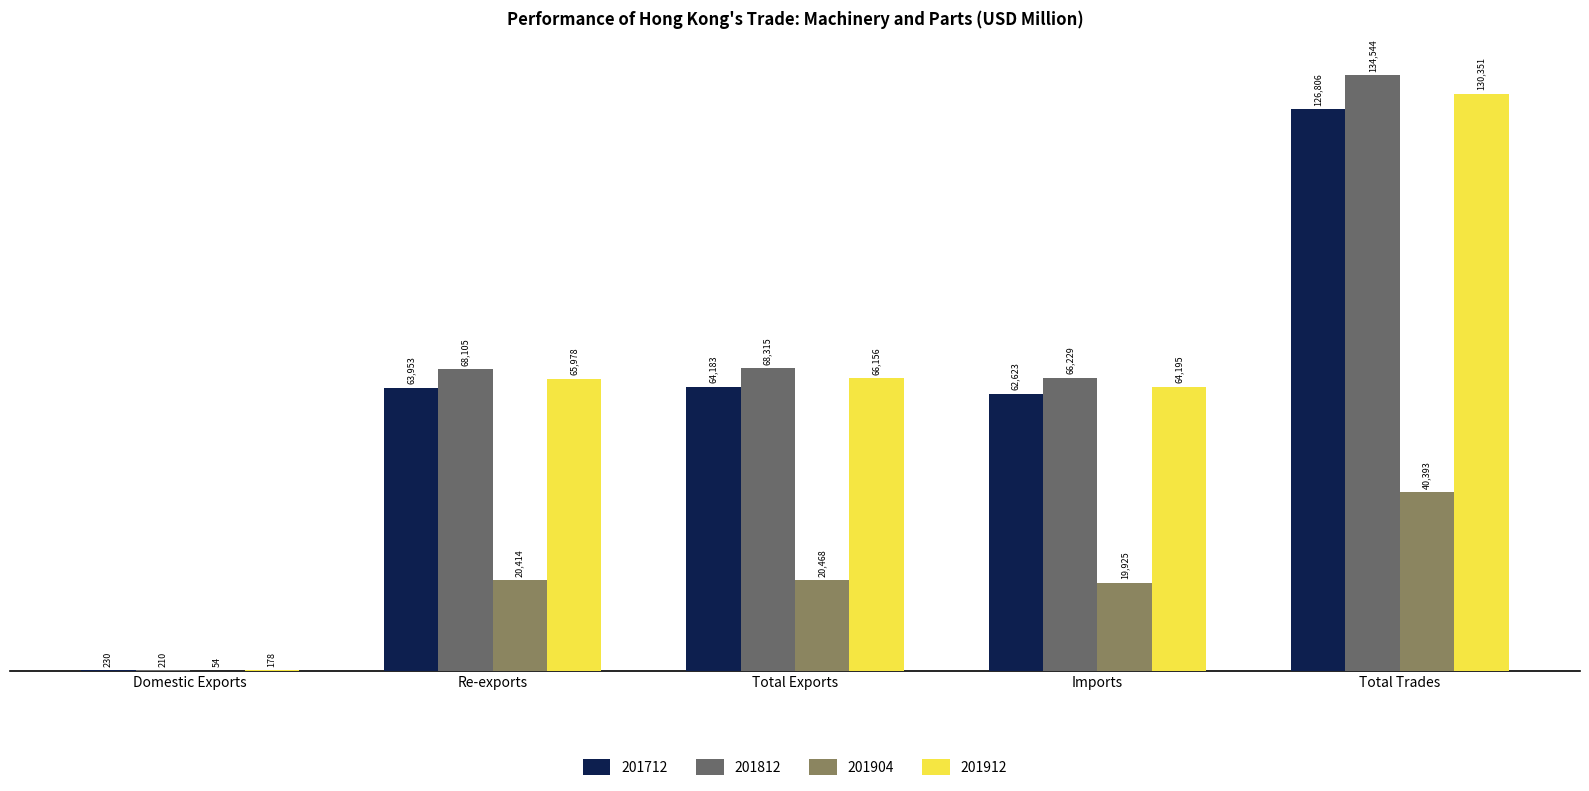

At which category is the sum across all series the highest?

Total Trades